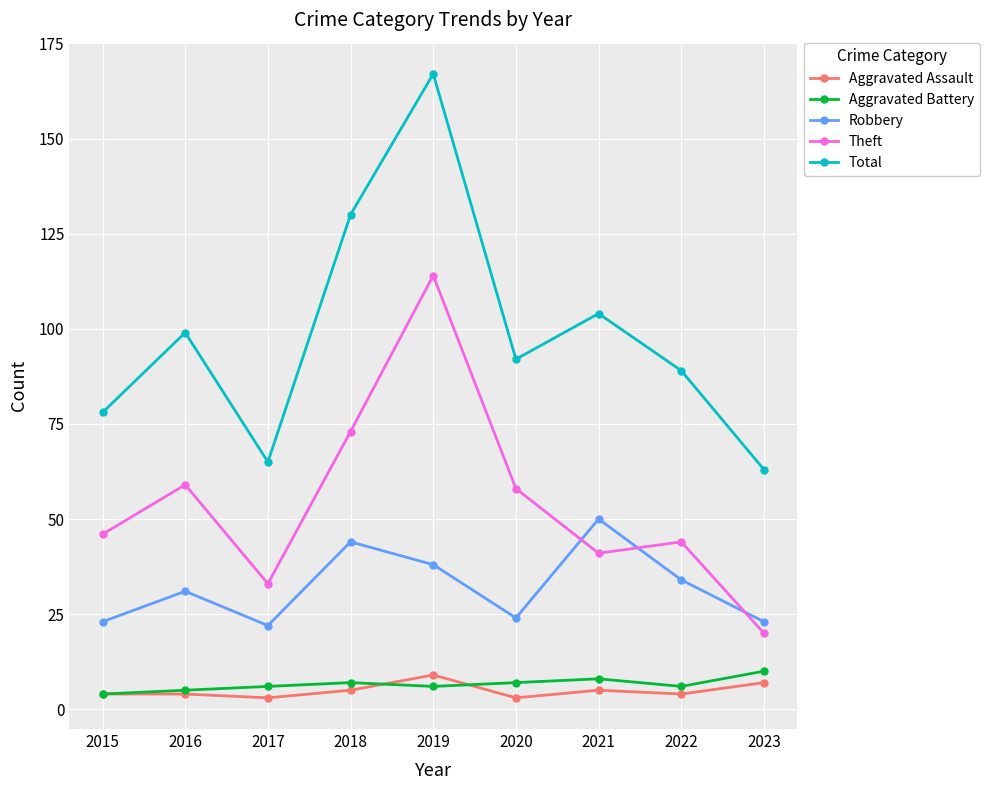

Count the number of categories in the chart.

9